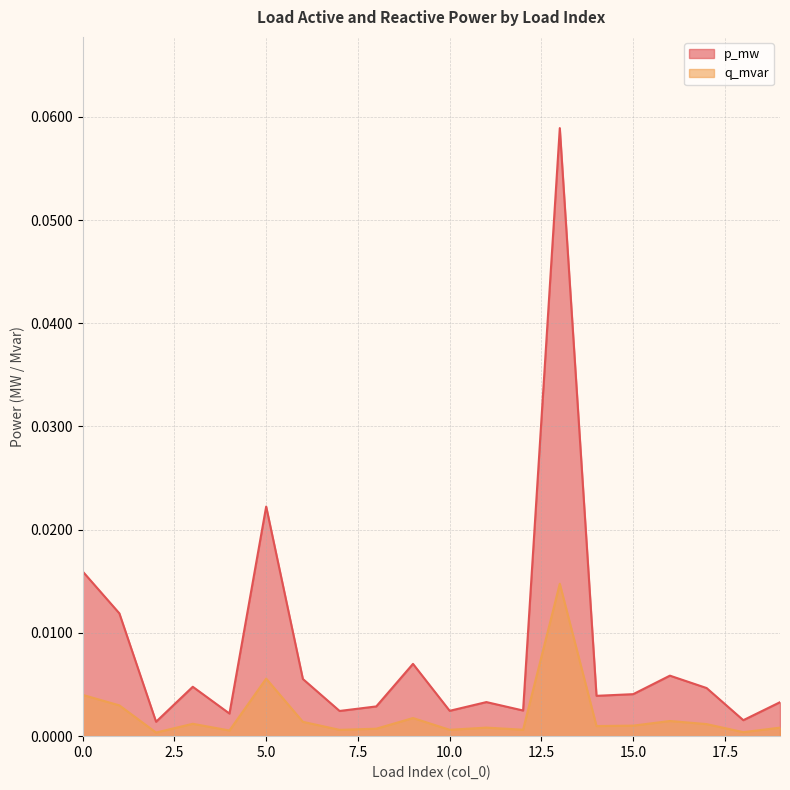

The value of p_mw at 15 is 0.0. True or false?

False